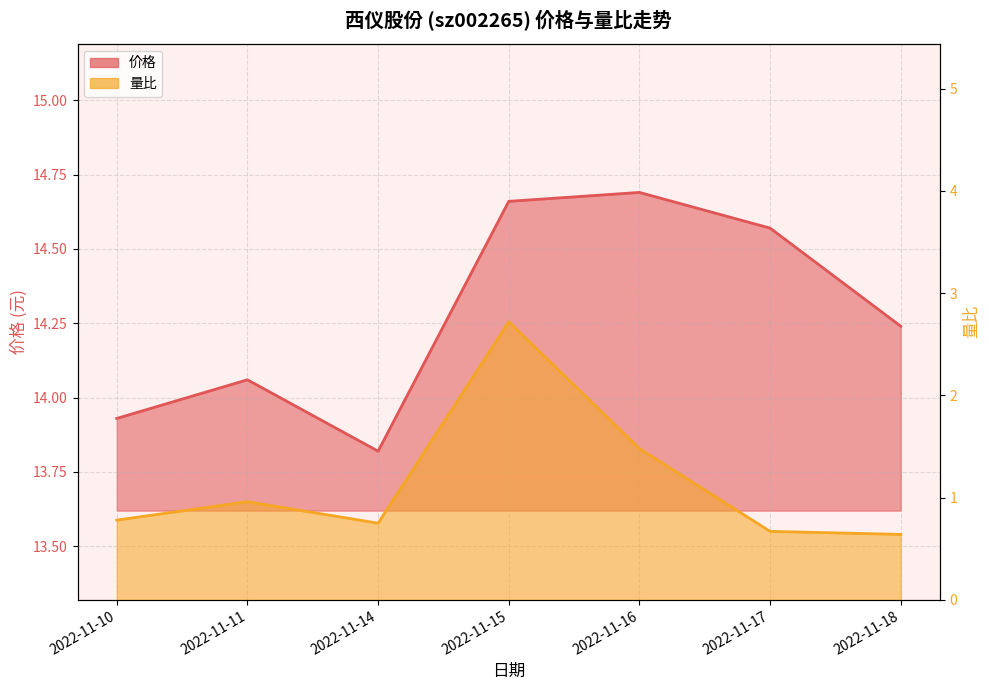

In 量比 (线), how many points are lower than both neighbors (excluding endpoints)?

1